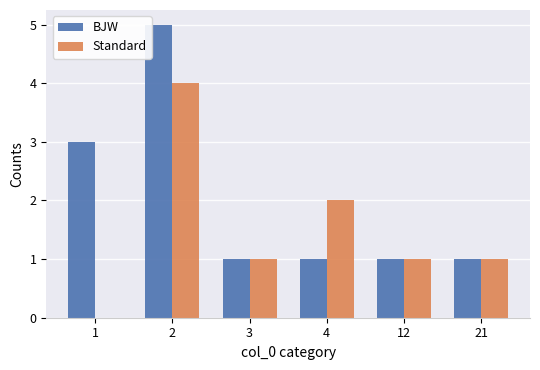

The Standard series shows 7 at 2. True or false?

False